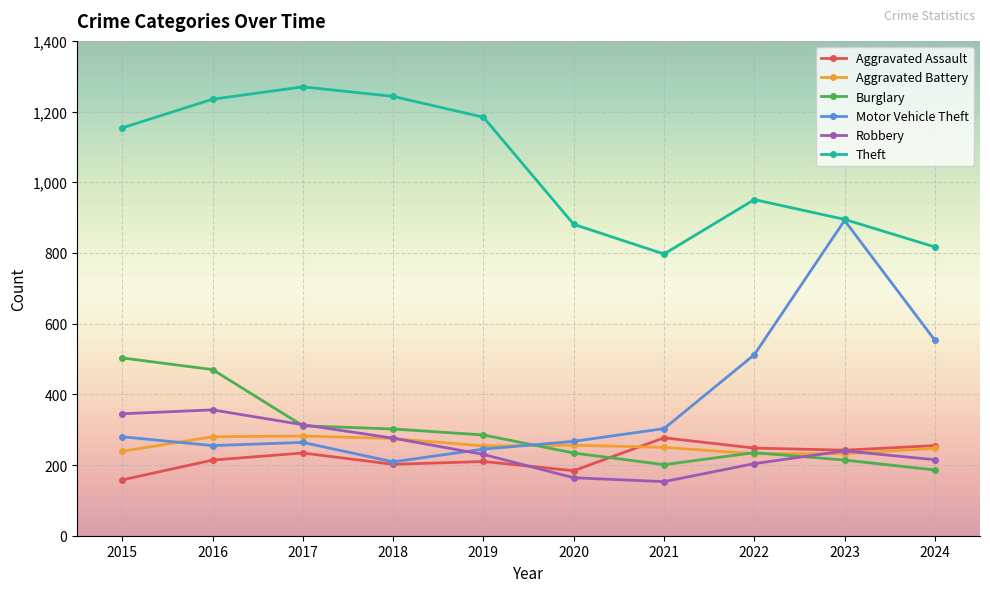

The Aggravated Assault series shows 117 at 2024. True or false?

False